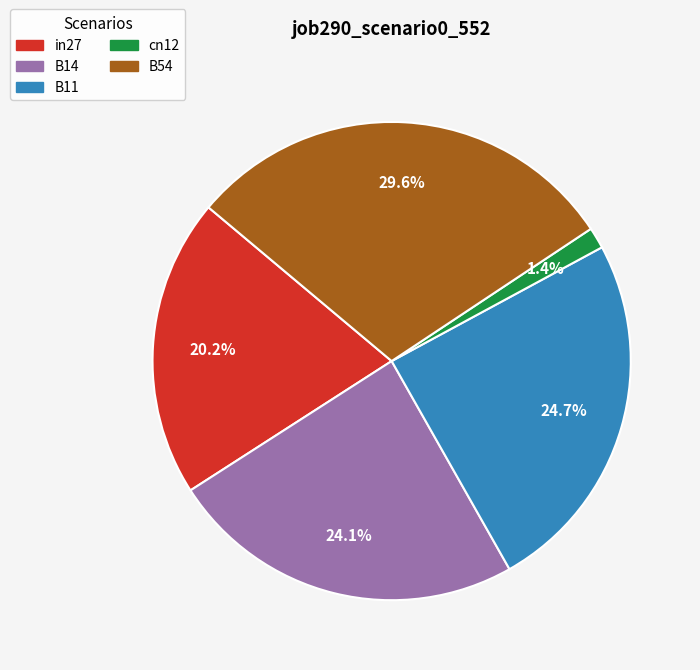

Rank the categories by value from highest to lowest.

B54, B11, B14, in27, cn12